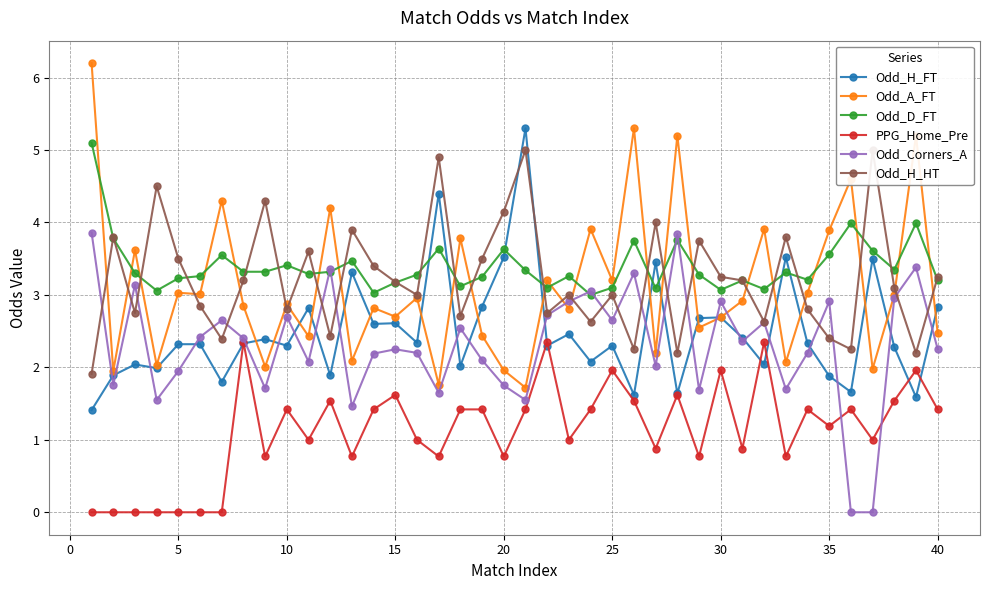

True or false: Odd_H_FT has more than 0 interior local peaks.

True